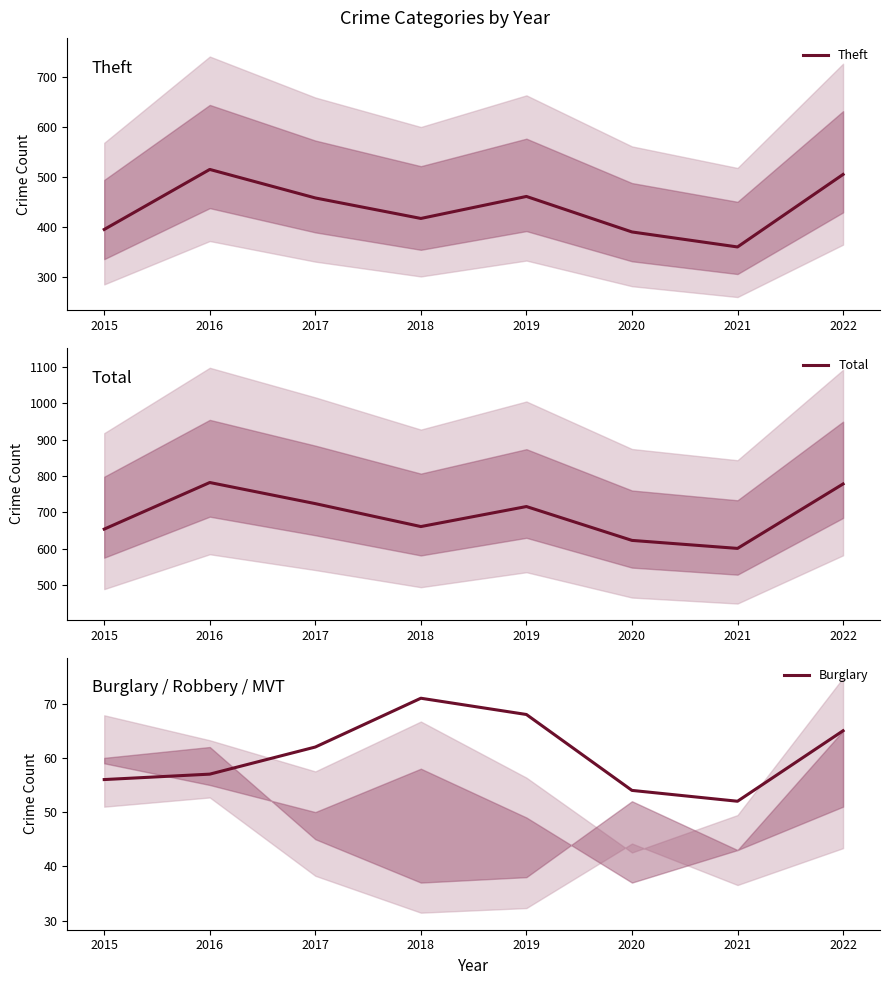

What are all the series names shown in the legend?

Theft, Total, Burglary